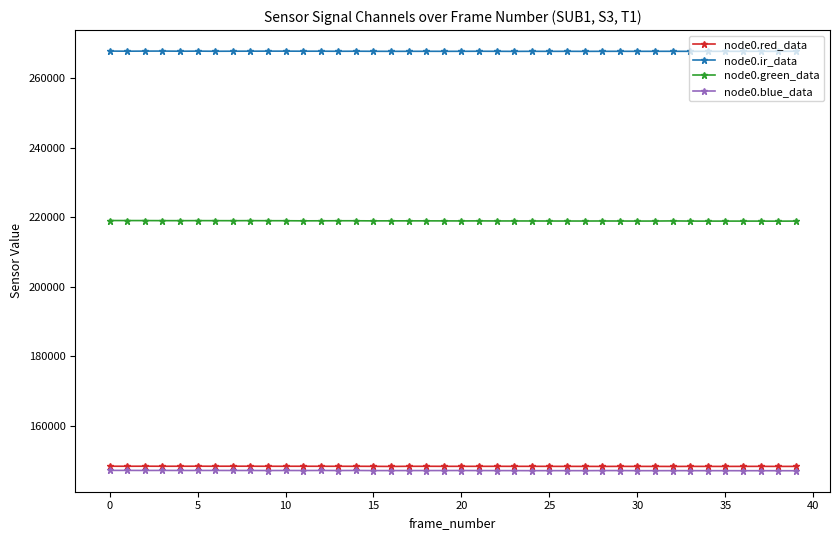

Which series has the largest total across all categories?

node0.ir_data